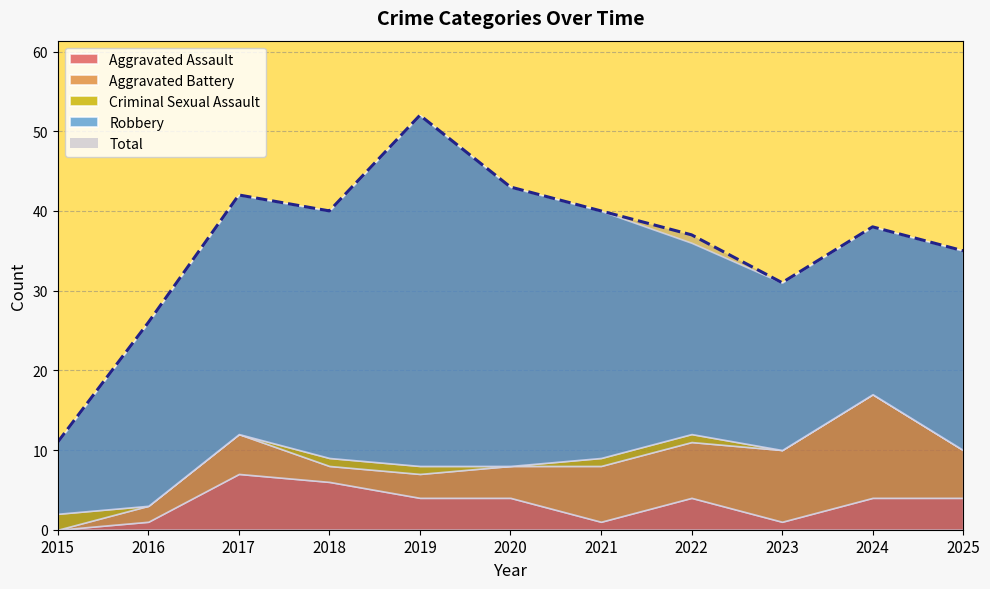

At how many categories does at least one series exceed 8?

11